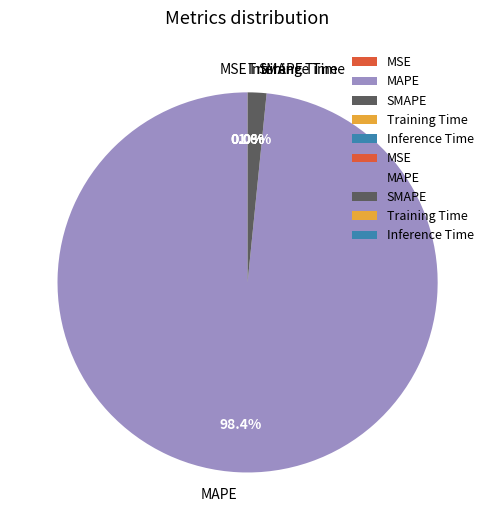

Which category accounts for the majority?

MAPE